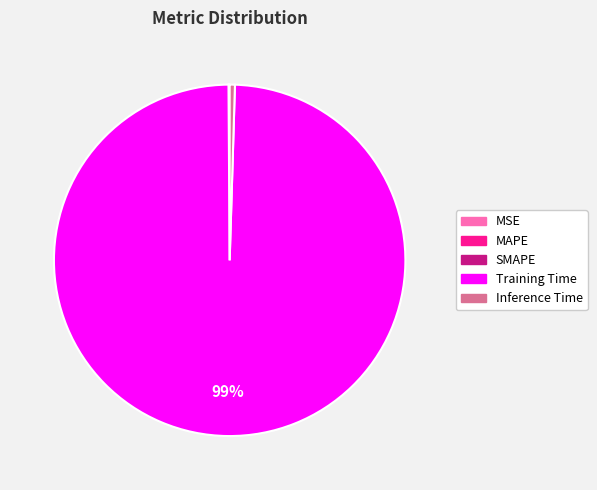

Which slice represents more than half of the pie?

Training Time